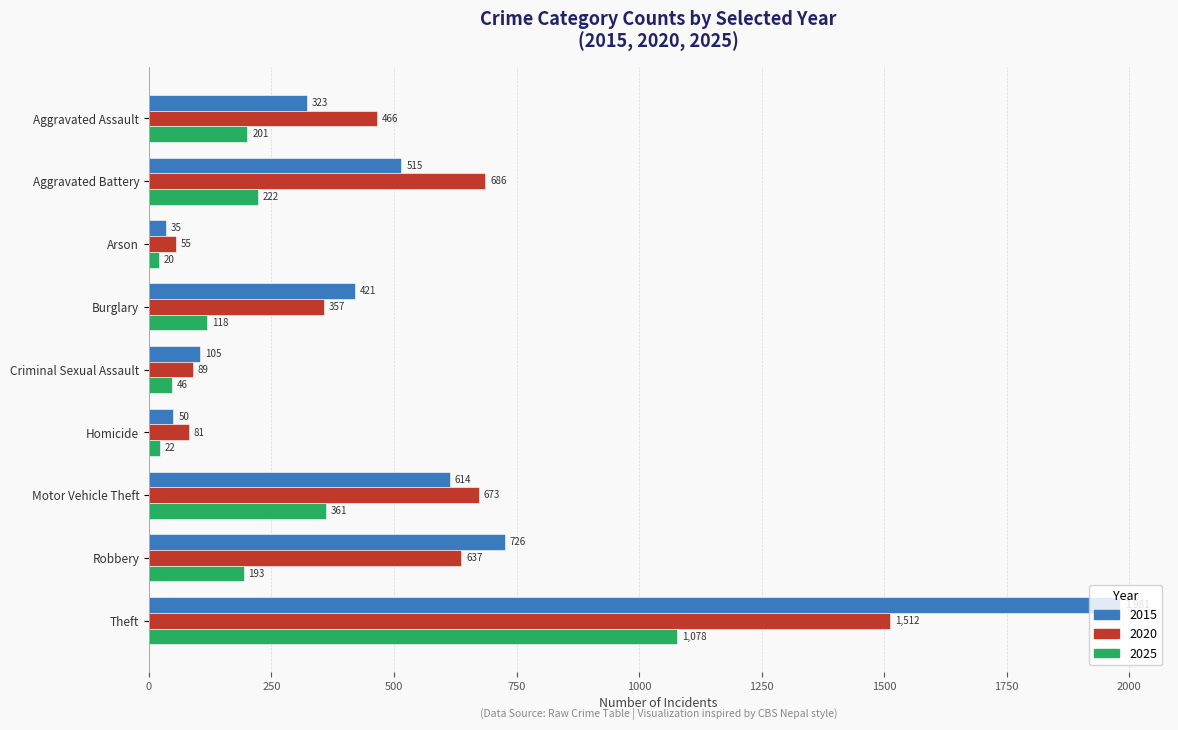

Is the value of 2025 at Motor Vehicle Theft greater than the value of 2020 at Theft?

No